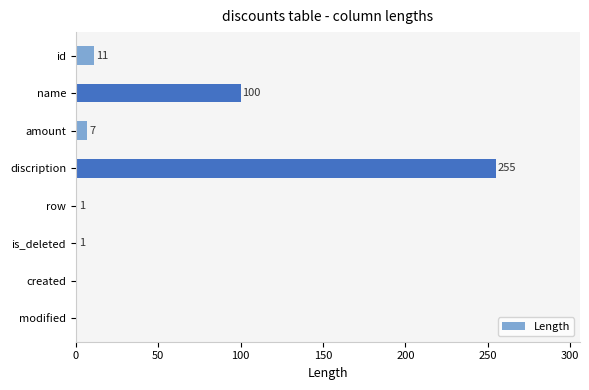

Reading top to bottom, list all the values displayed in this chart.

id=11	name=100	amount=7	discription=255	row=1	is_deleted=1	created=0	modified=0